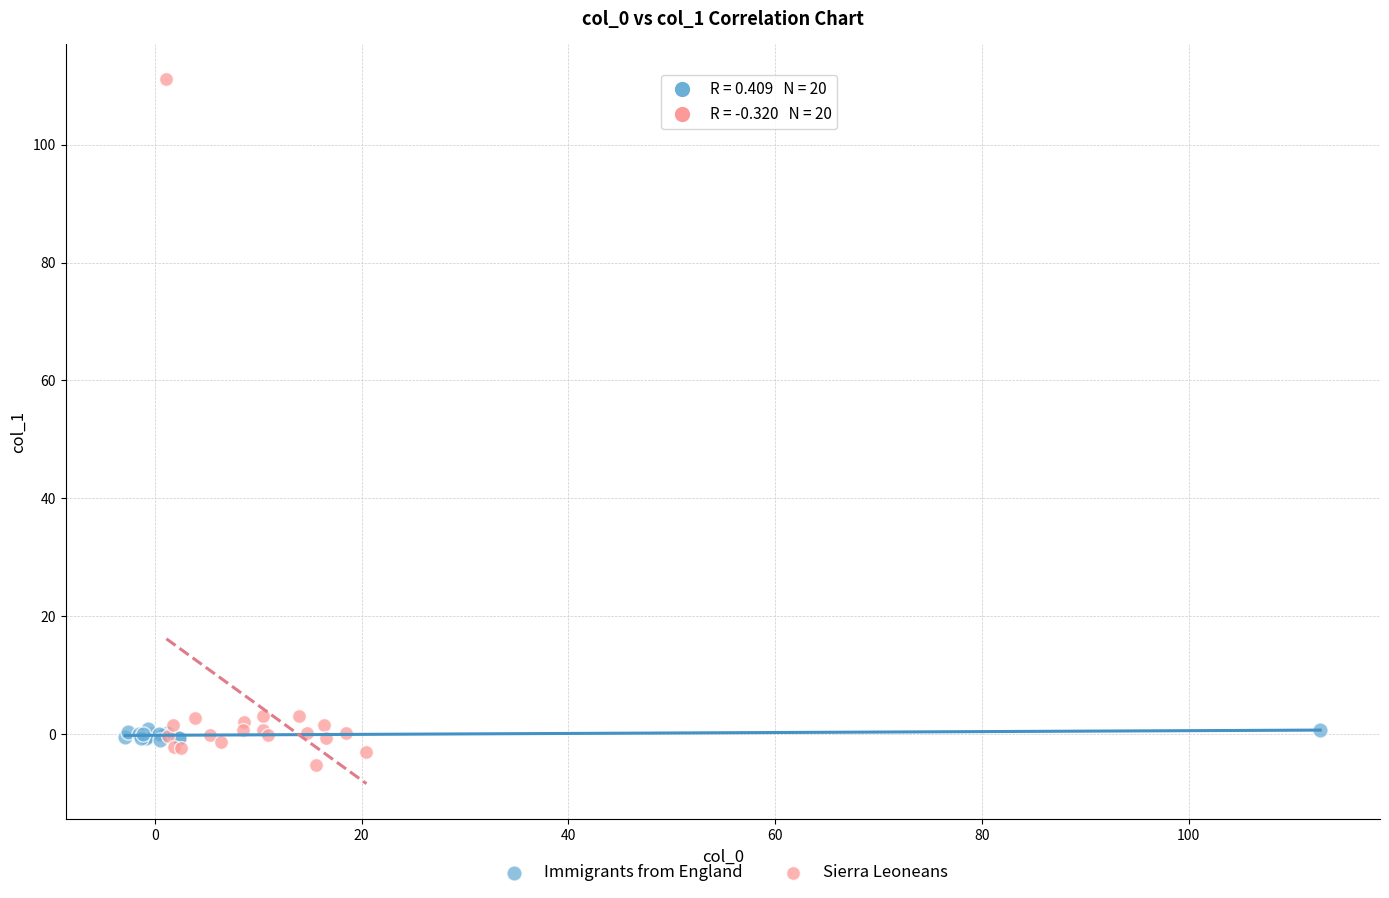

Which series has the largest Y range (max minus min)?

Sierra Leoneans